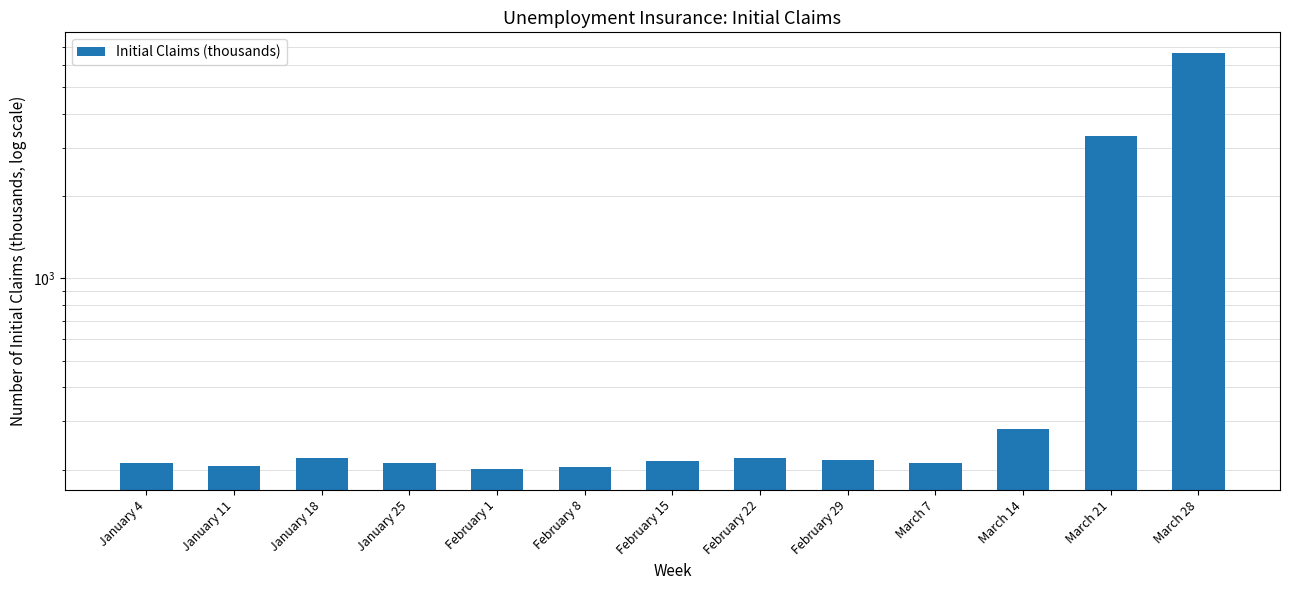

List the labels in order of value, smallest first.

February 1, February 8, January 11, March 7, January 4, January 25, February 15, February 29, January 18, February 22, March 14, March 21, March 28